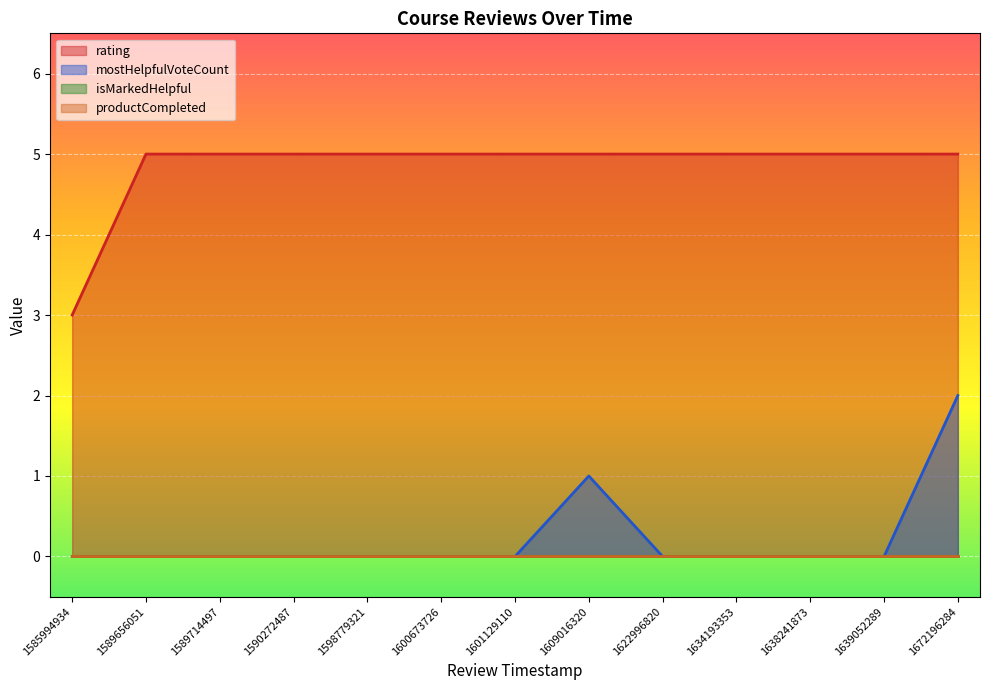

How many data points in rating are less than 5?

1